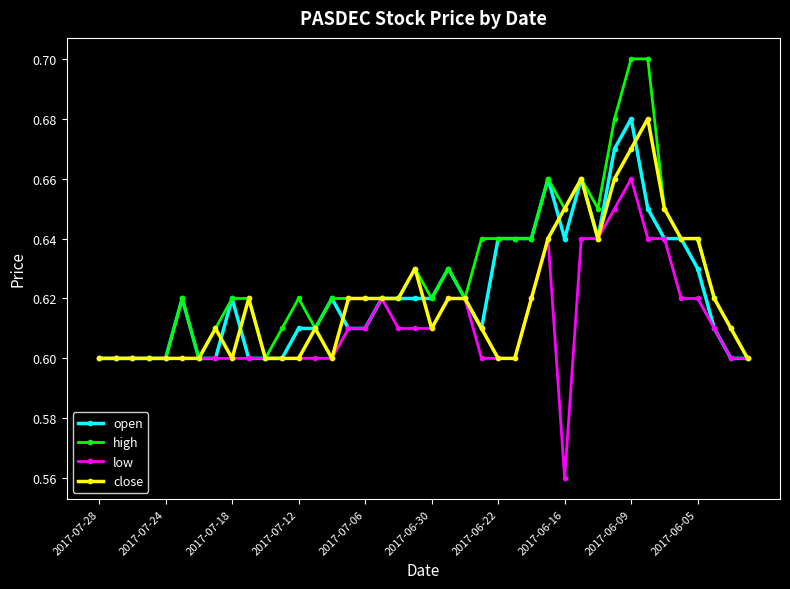

Which series has the largest total across all categories?

high